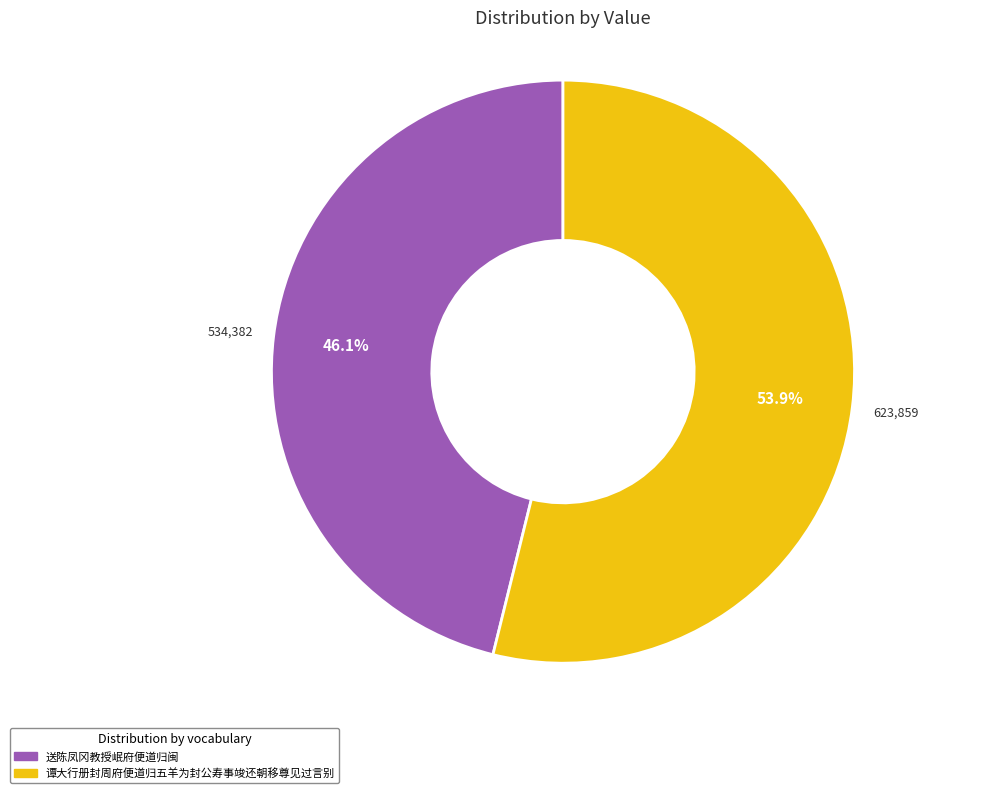

To the nearest percent, what is the combined percentage of 送陈凤冈教授岷府便道归闽 and 谭大行册封周府便道归五羊为封公寿事竣还朝移尊见过言别?

100%